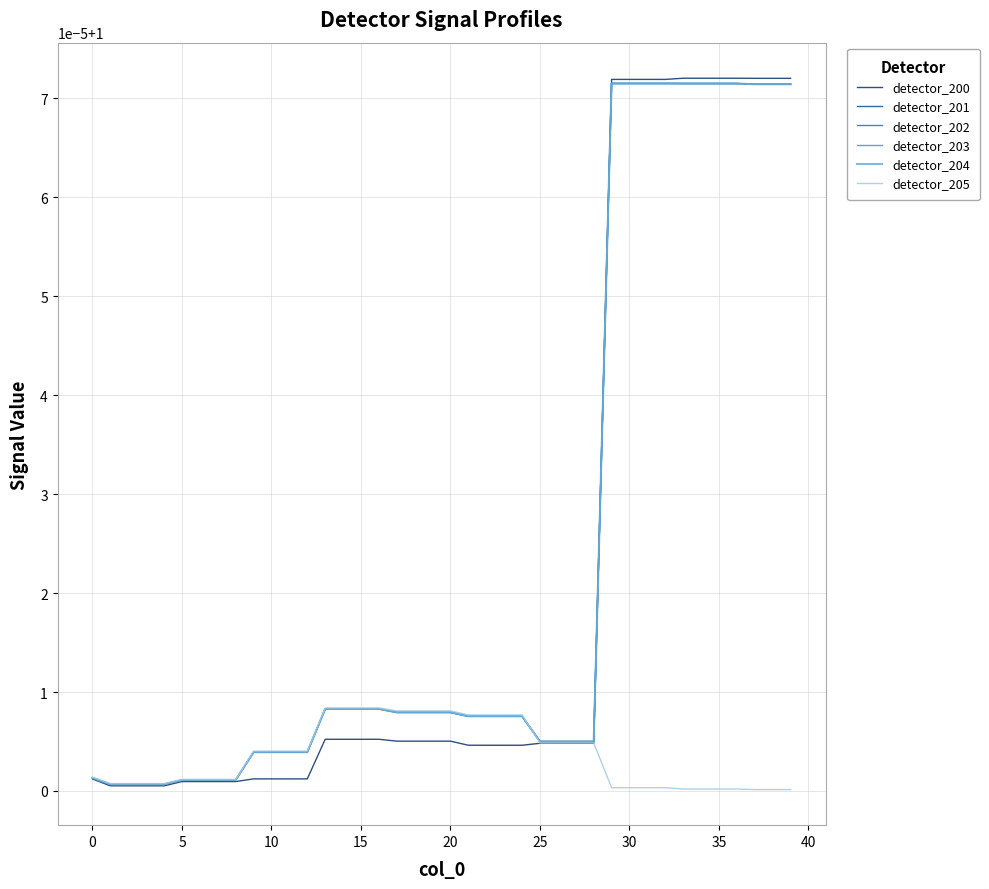

Is this an area chart (filled region under the line)?

No